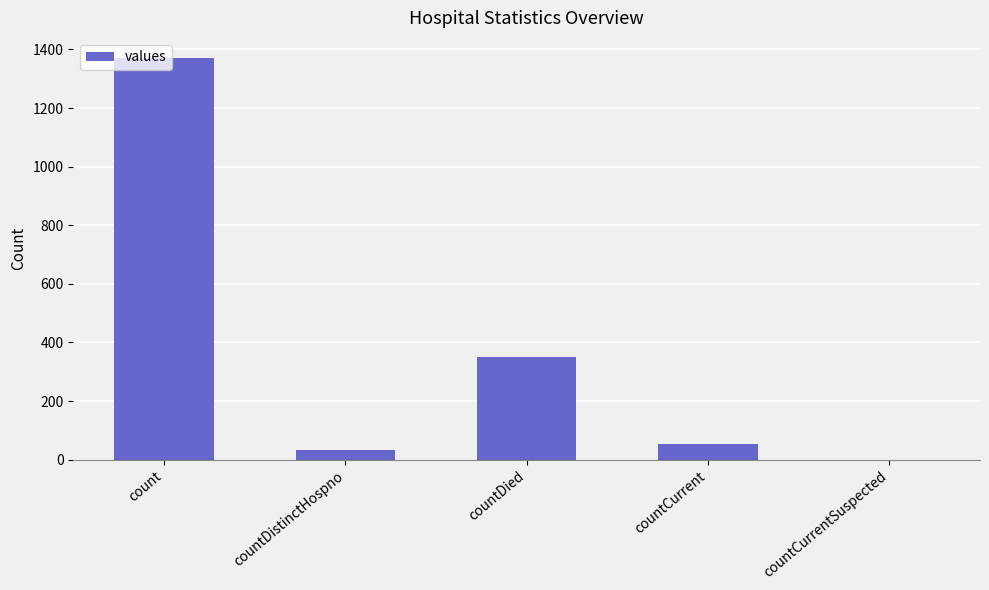

What is the sum of the values at countCurrentSuspected and countCurrent?

52